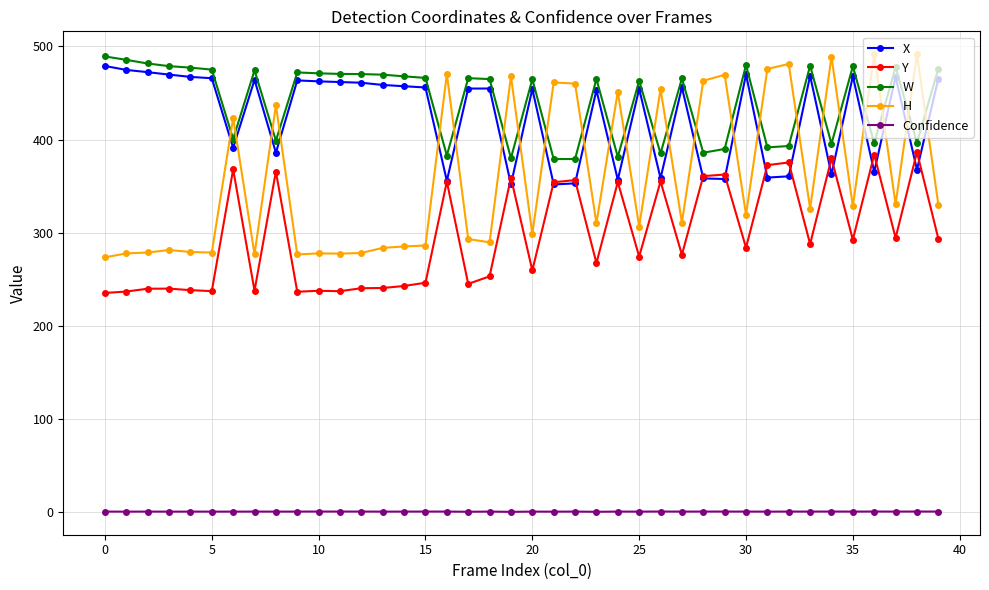

True or false: W and Confidence intersect in this chart.

False